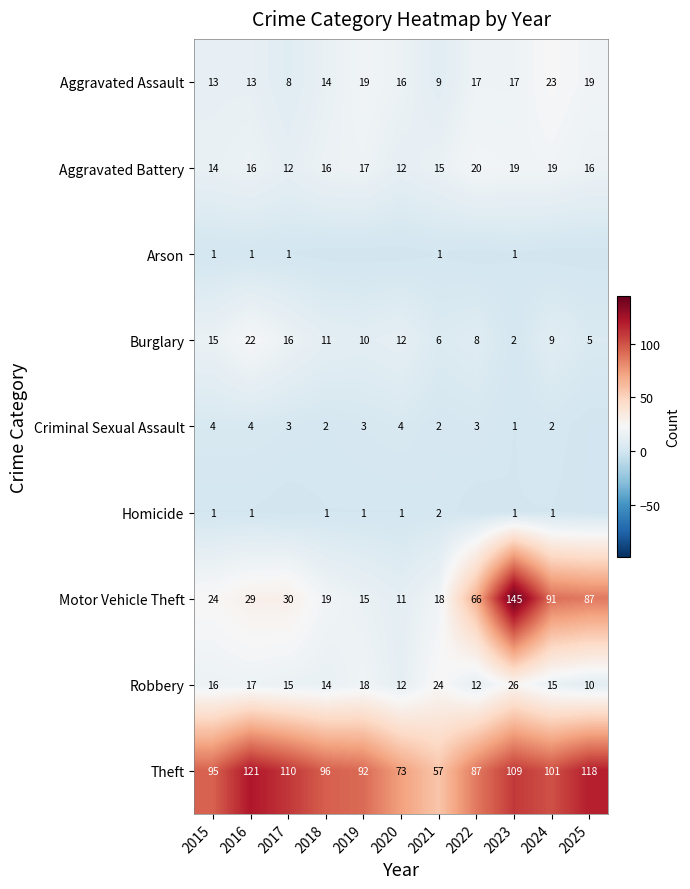

Which category has the highest value in the Theft series?

2016